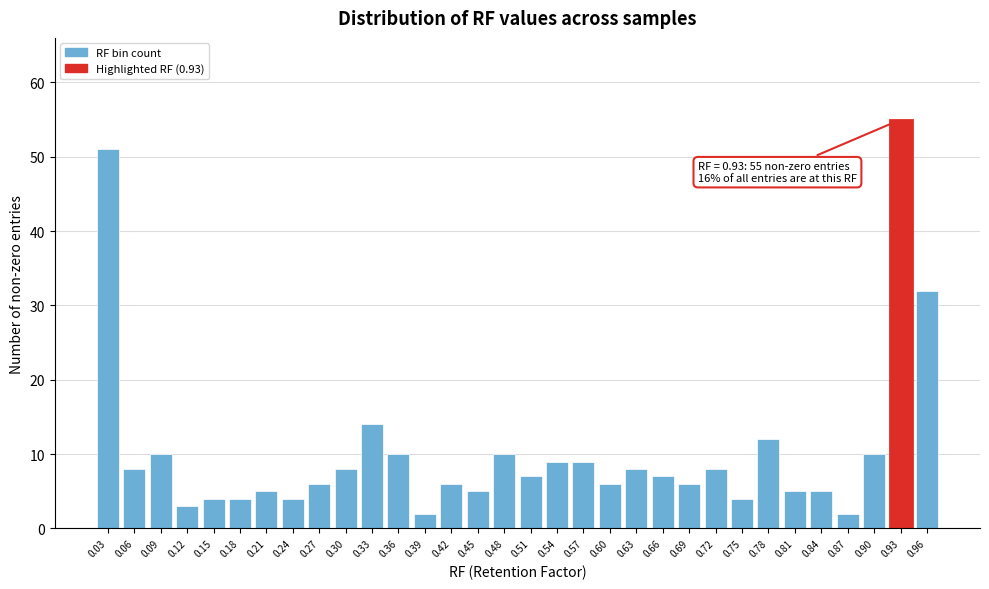

What is the value of the 24th bar from the left?

8